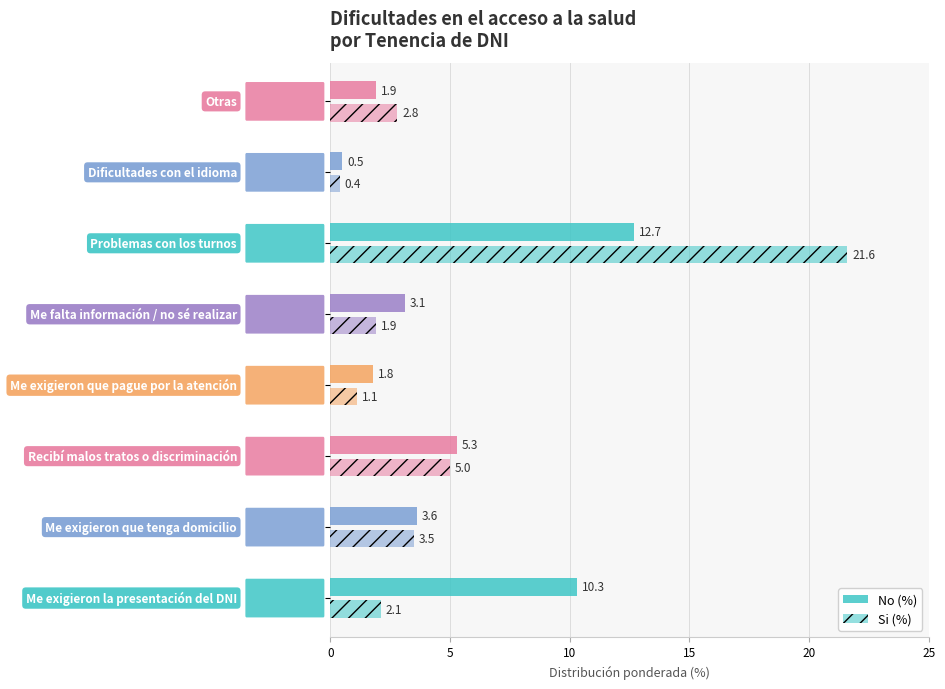

Rank the series by their average value, from highest to lowest.

No (%), Si (%)